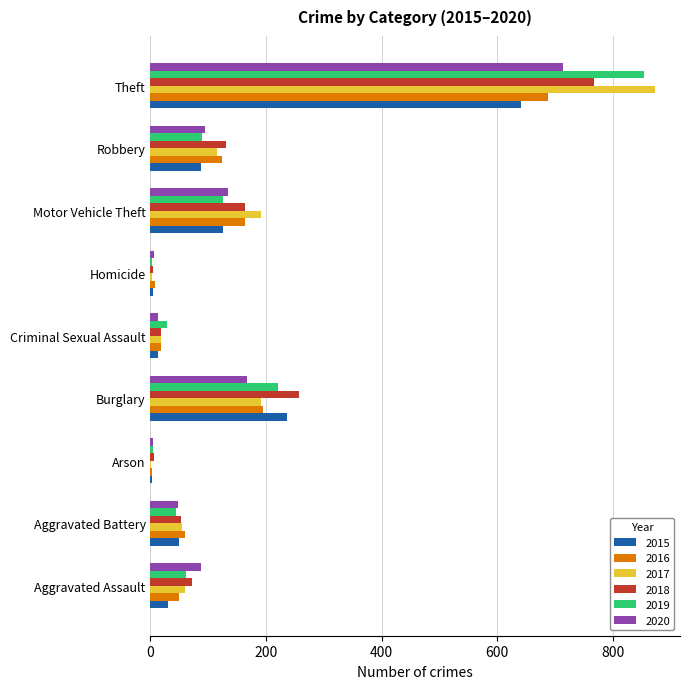

Is it true that 2017 equals 1178 at Theft?

False